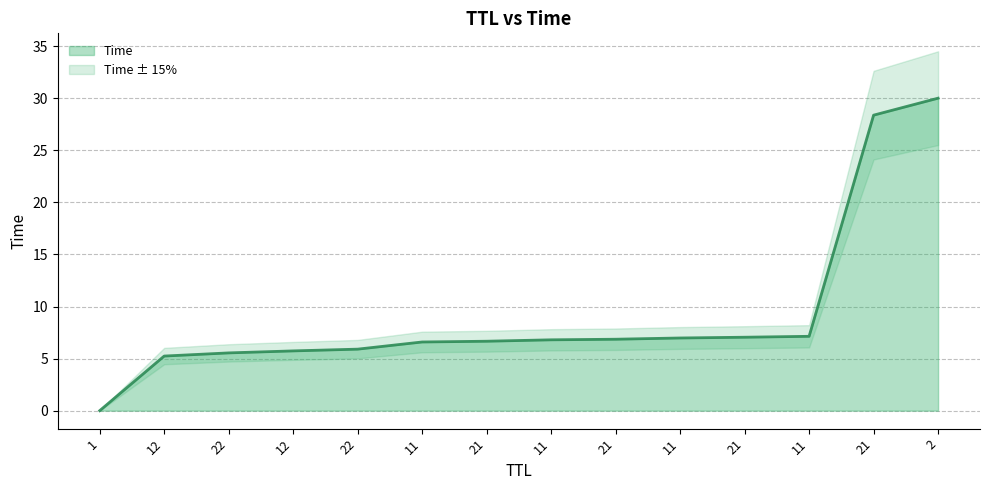

Rank the categories by value from highest to lowest.

2, 21, 11, 21, 11, 21, 11, 21, 11, 22, 12, 22, 12, 1